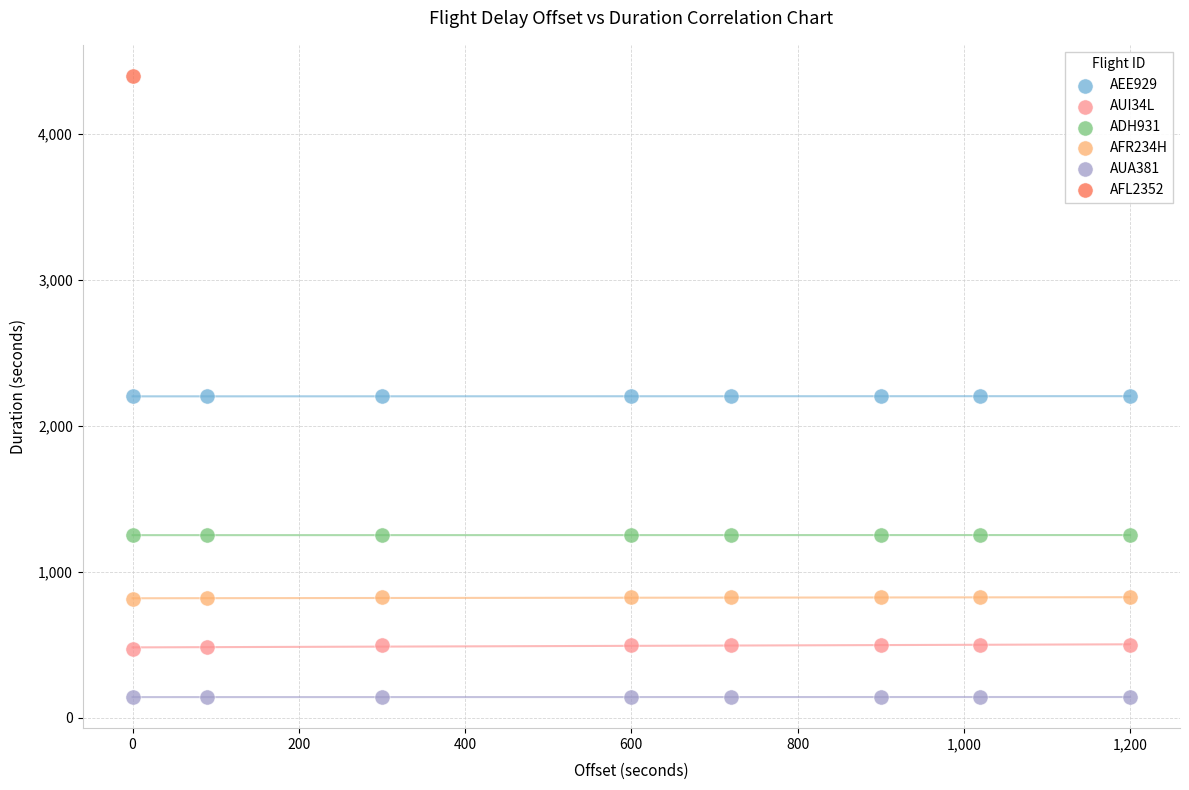

Which series contains the lowest Y value?

AUA381